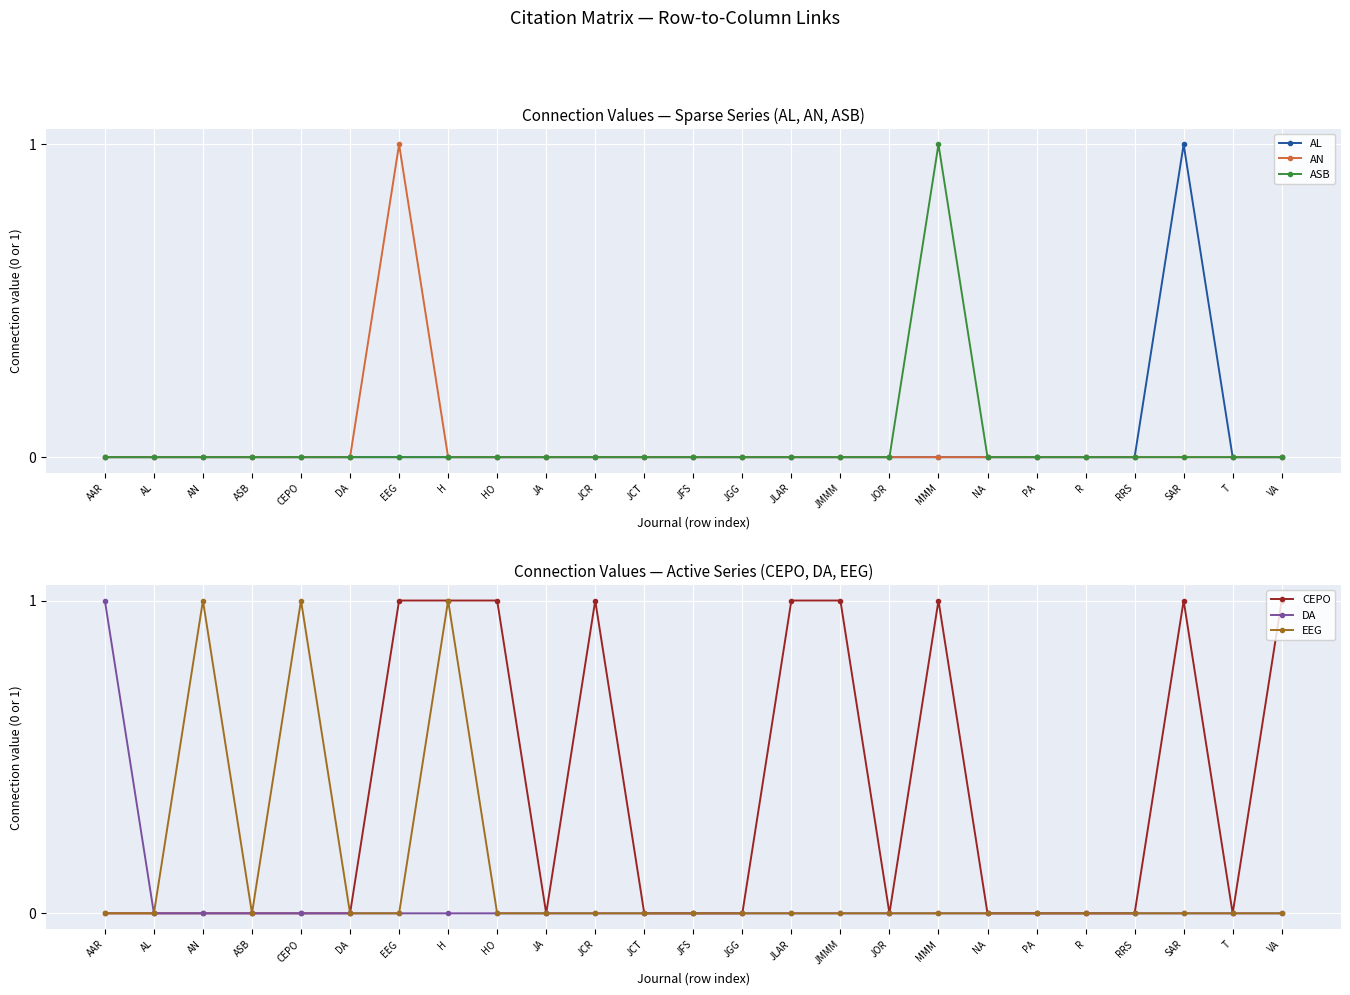

Which series changed the most between AAR and AL?

DA